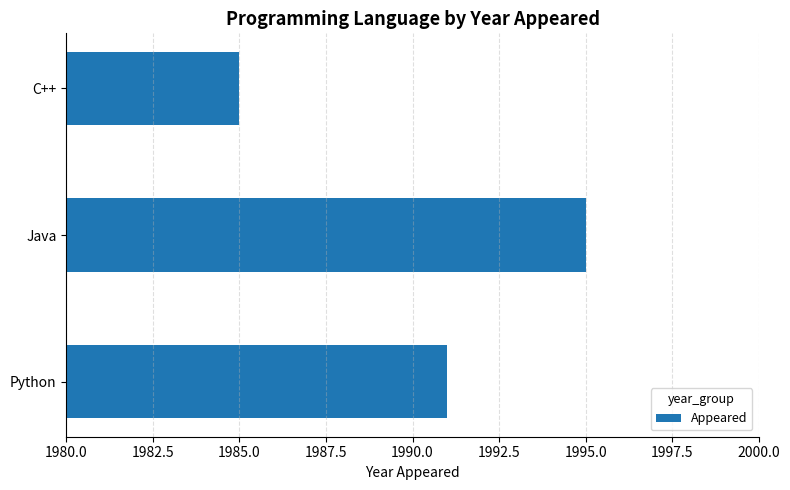

How many values are between 1985 and 1995?

3